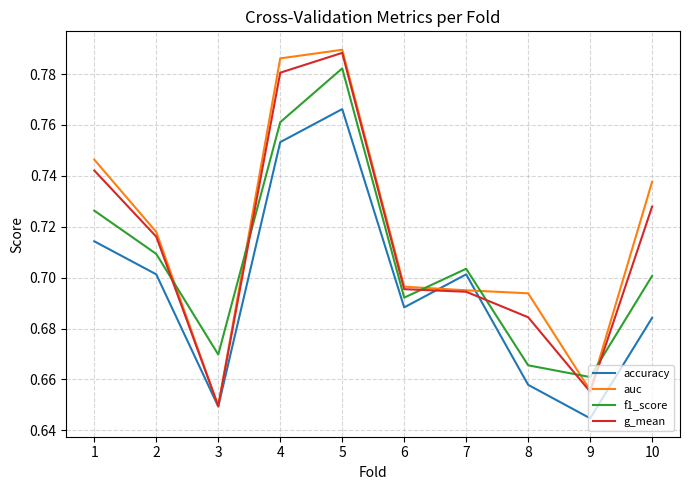

The value of auc at 7 is 0.7. True or false?

True